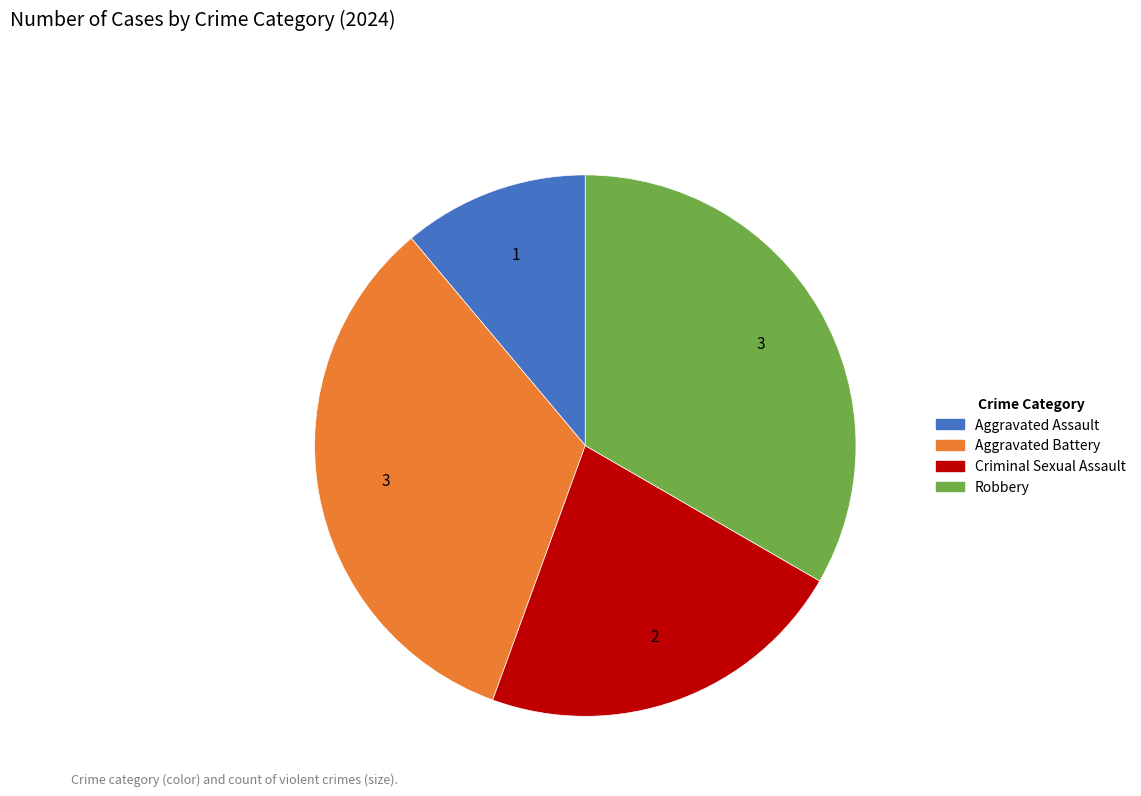

Does any single category account for the majority?

No